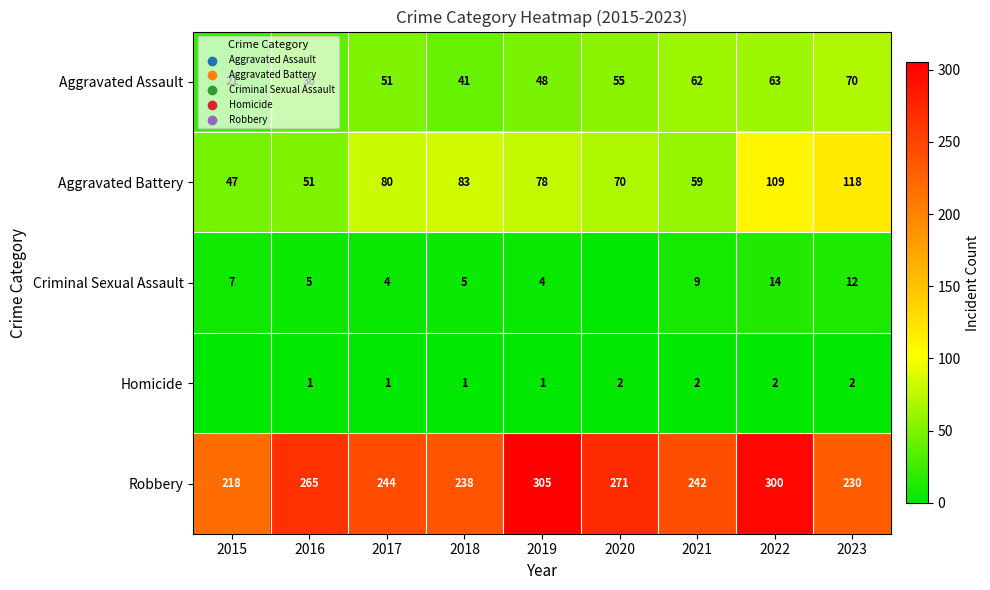

How many data points does each series have?

9